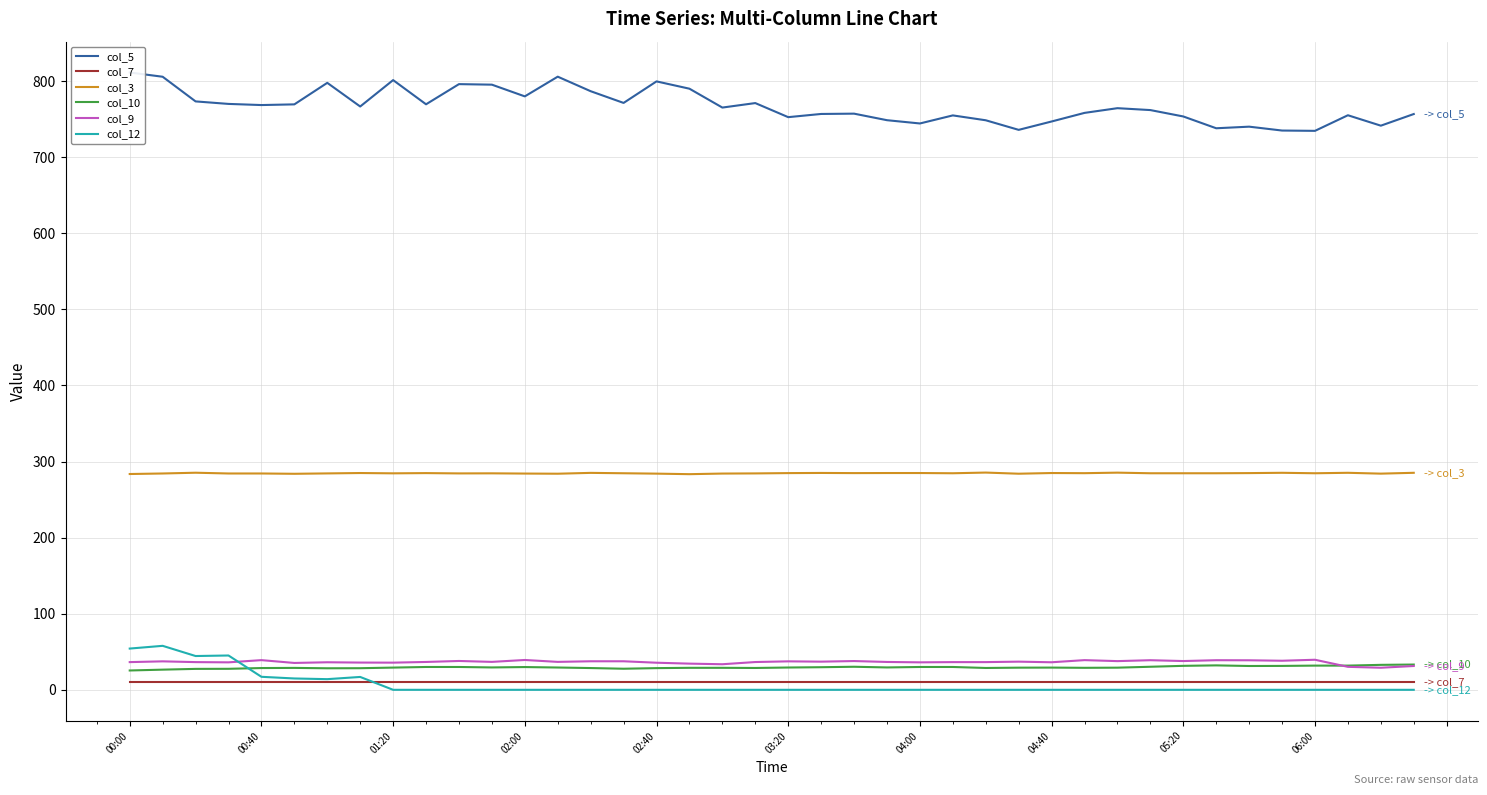

How many values in the col_5 series are below 765?

20